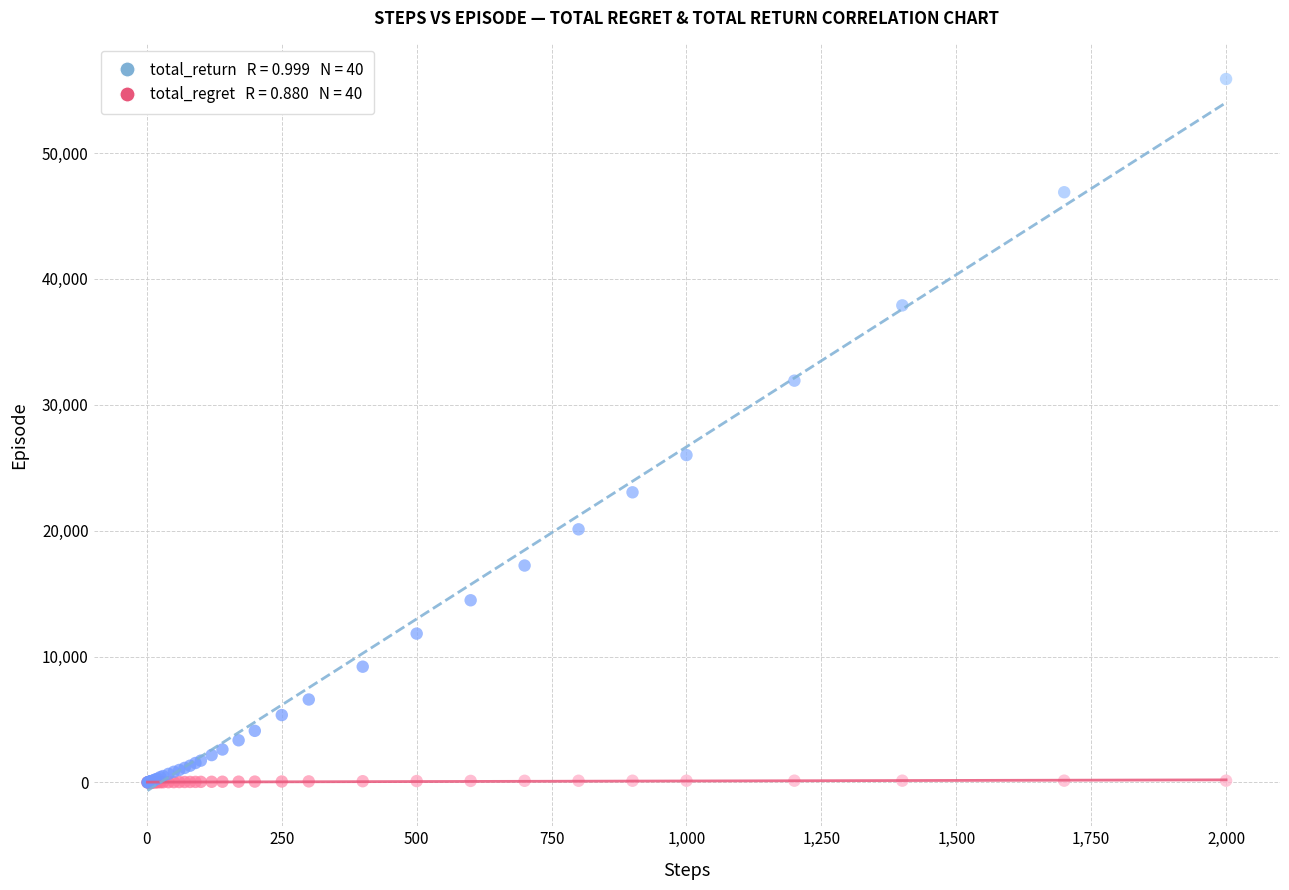

Across all series, what Y value is closest to 27940?

26004.0